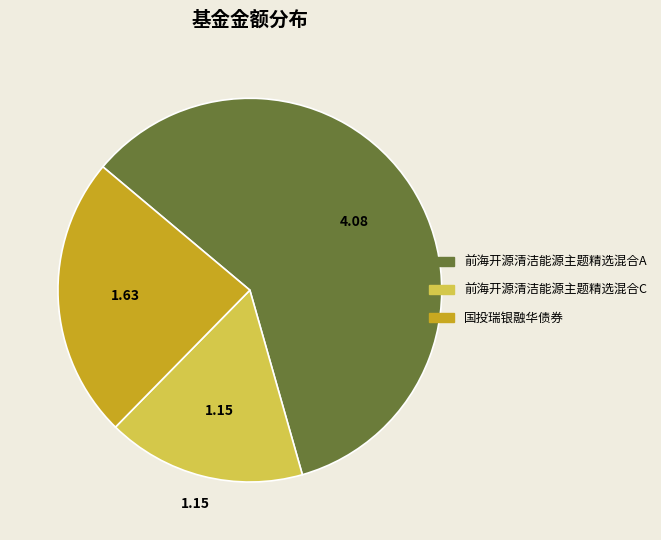

Combined, do 国投瑞银融华债券 and 前海开源清洁能源主题精选混合C account for over 50%?

No